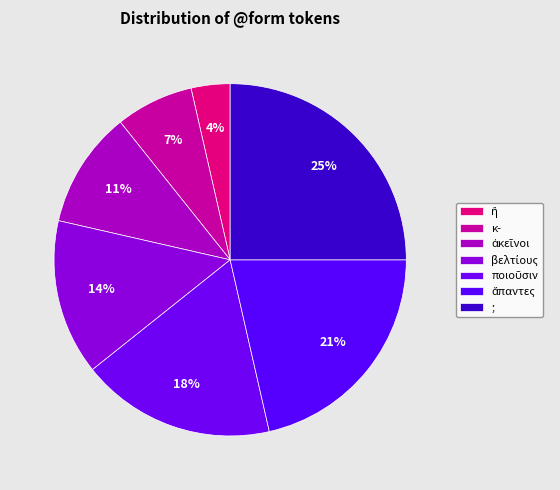

How many segments does this pie chart have?

7